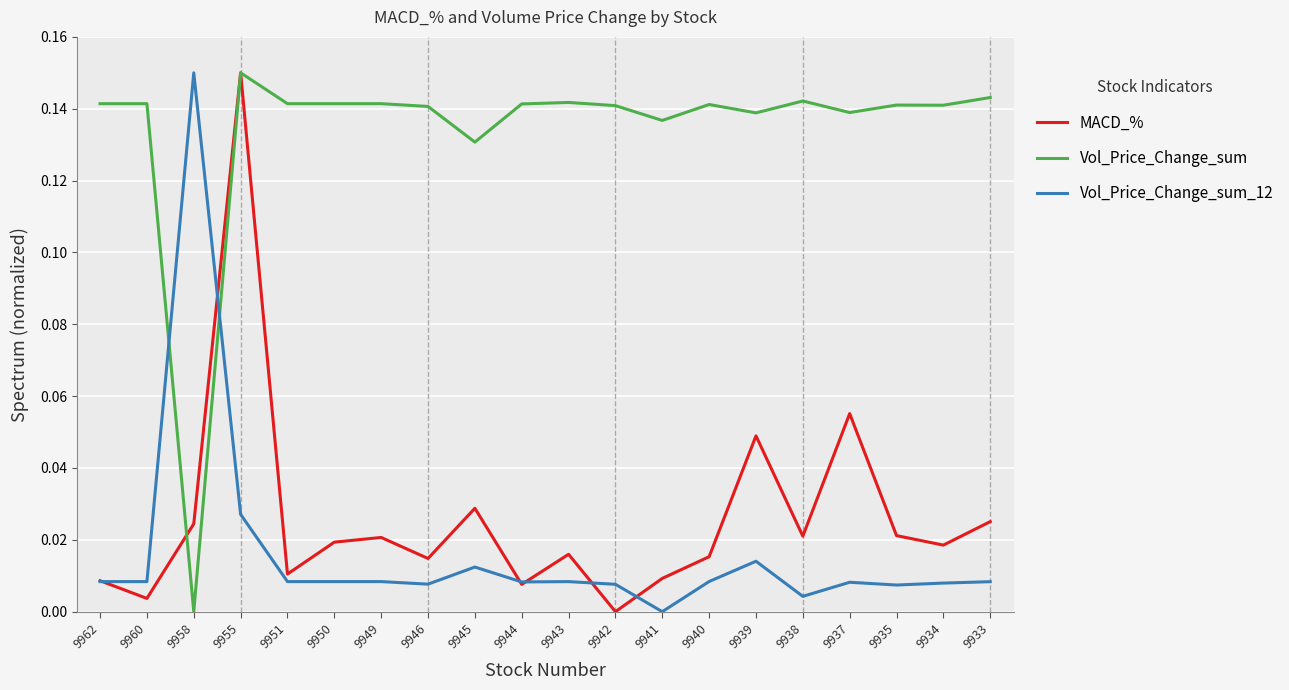

The Vol_Price_Change_sum_12 series shows 0.0 at 9946. True or false?

True